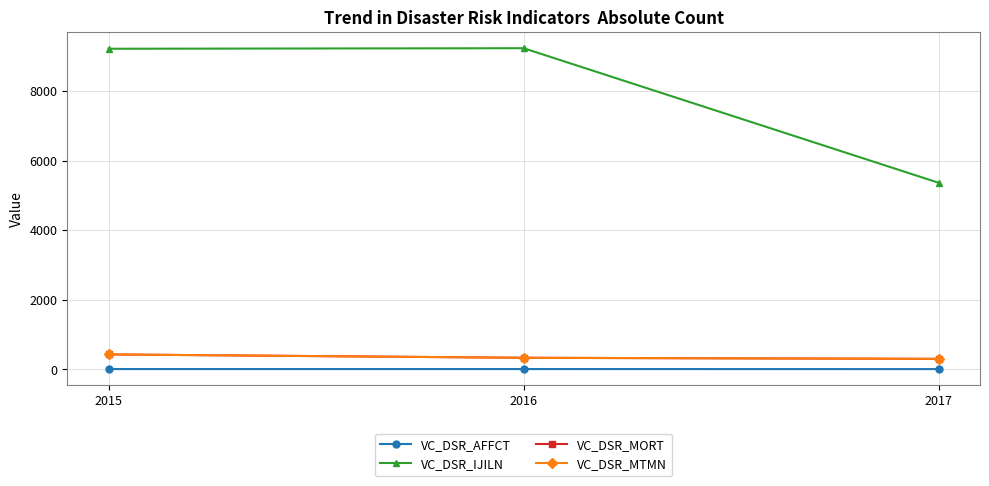

Does the chart display data point markers on the line(s)?

Yes